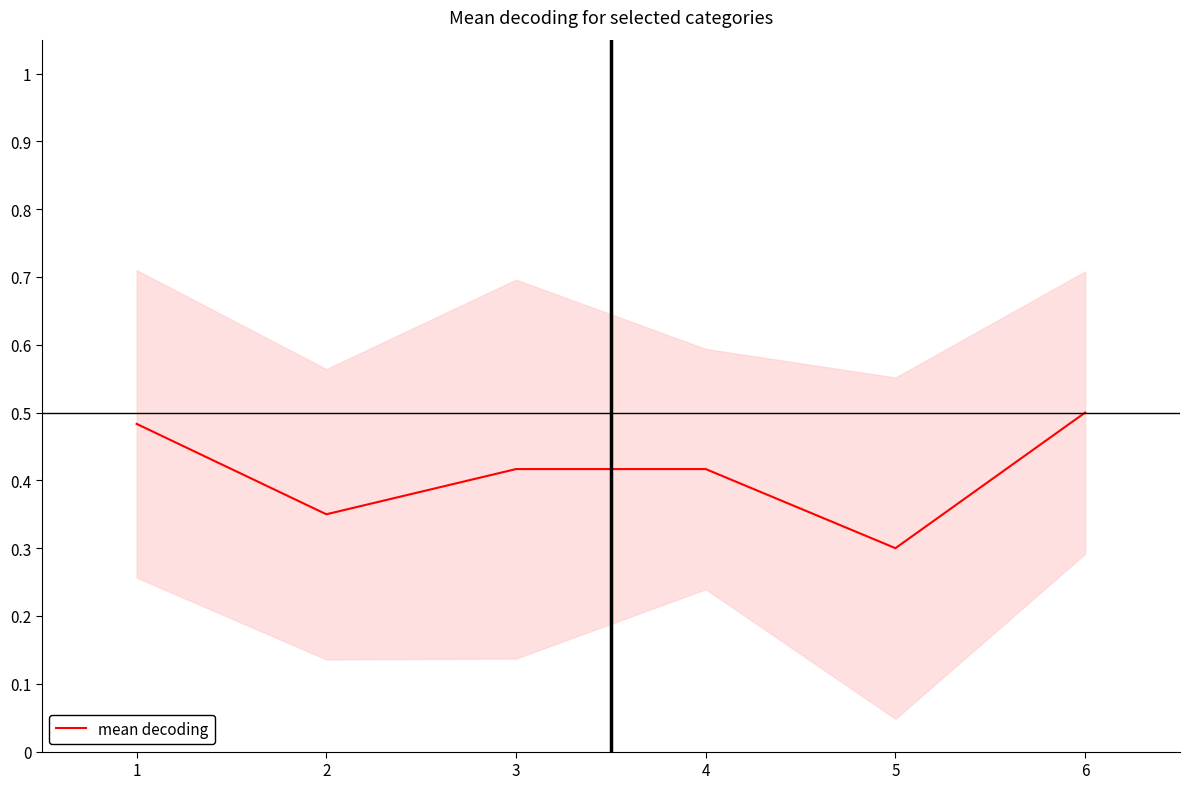

How many points are lower than both their immediate neighbors (excluding endpoints)?

2